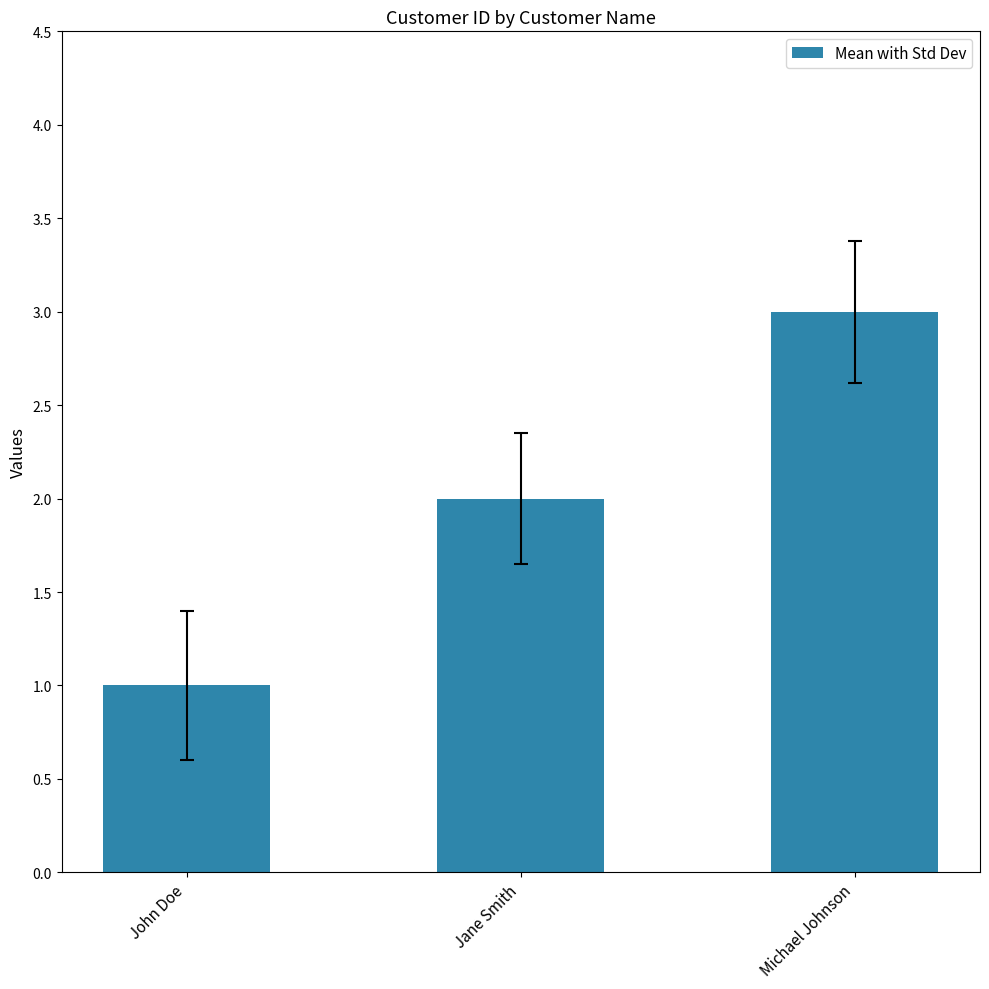

What is the difference between the maximum and minimum values?

2